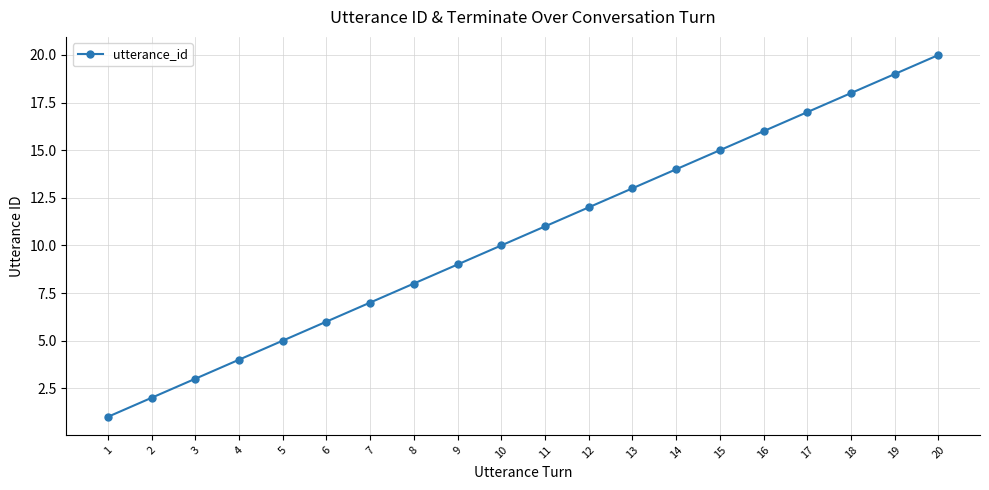

How many categories are shown in the chart?

20